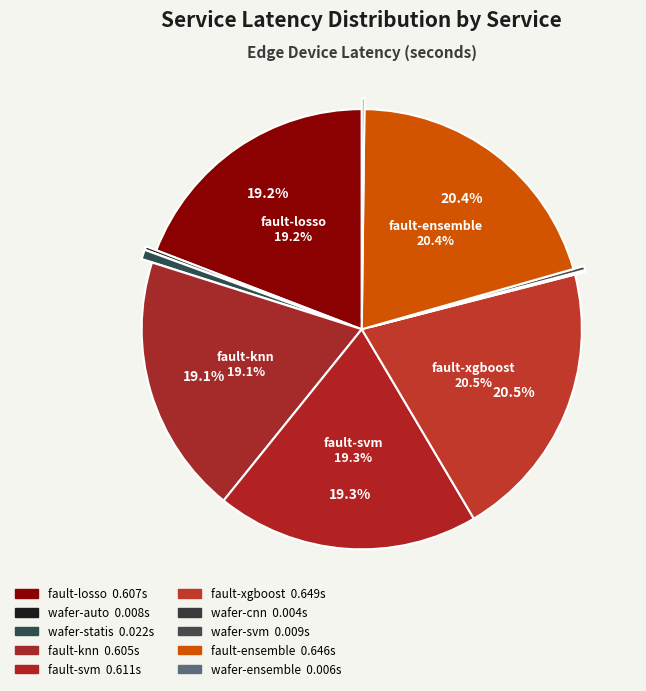

Which category has the smallest portion of the pie?

wafer-cnn